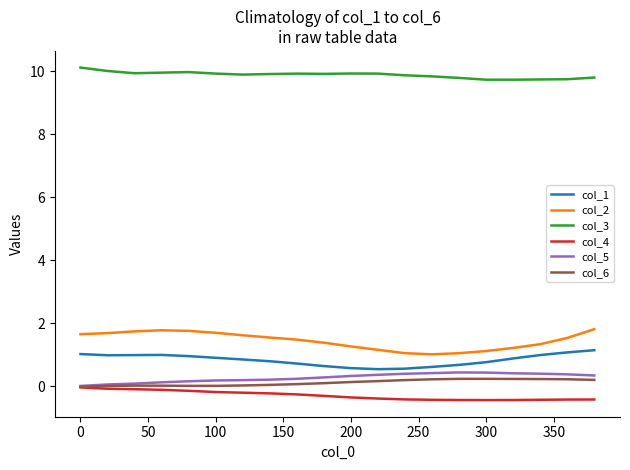

True or false: col_2 and col_5 cross at least once.

False